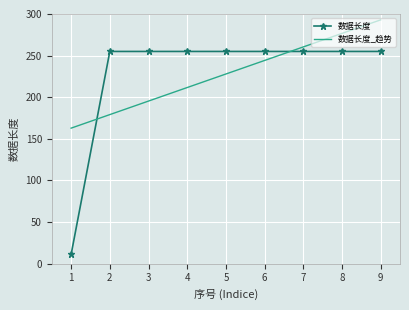

After their last crossing, which series has the higher values: 数据长度 or 数据长度_趋势?

数据长度_趋势